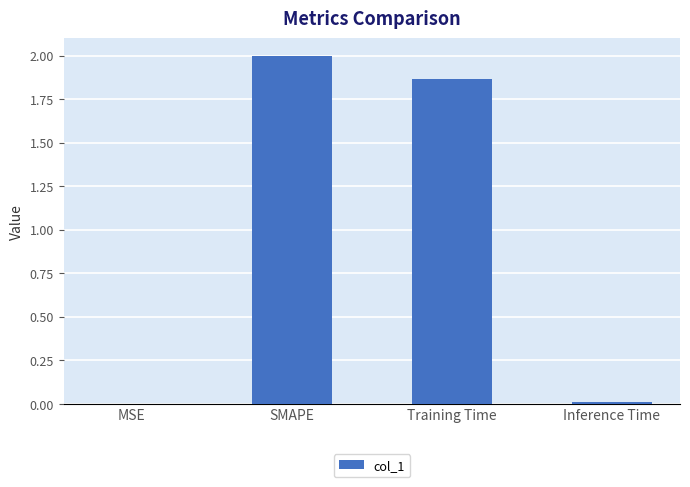

What is the greatest value displayed?

2.0